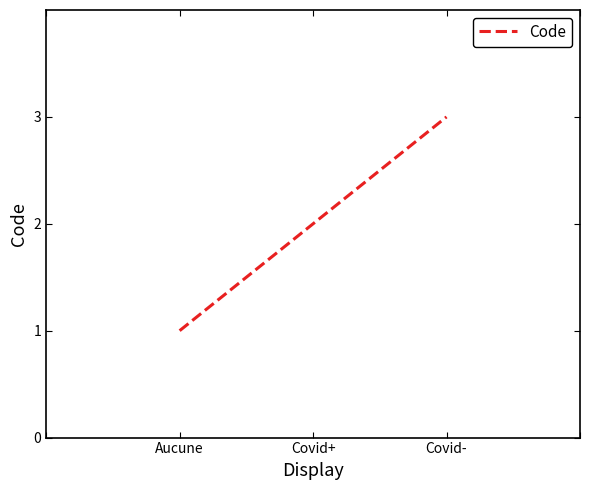

What position from the left is Covid-?

3